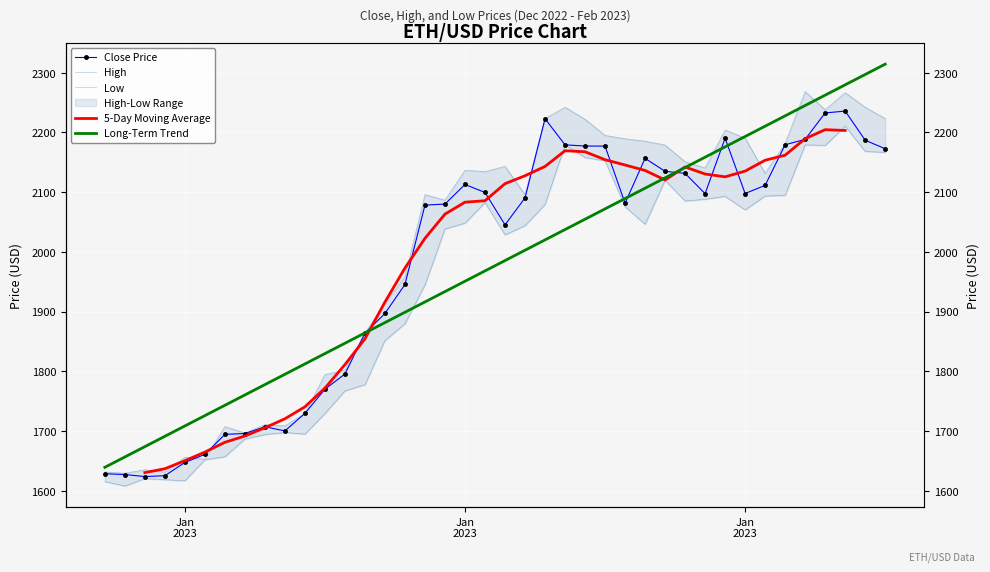

At which category does Close Price reach its first local valley?

Jan
2023